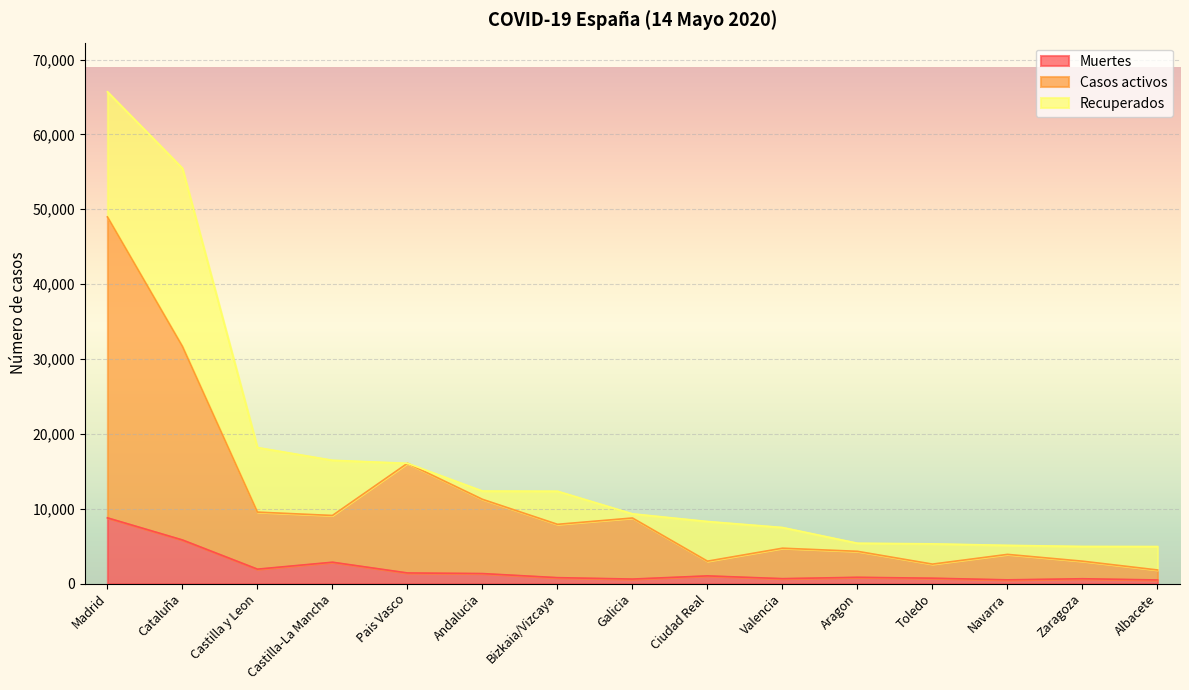

Which series has the largest total across all categories?

Casos activos